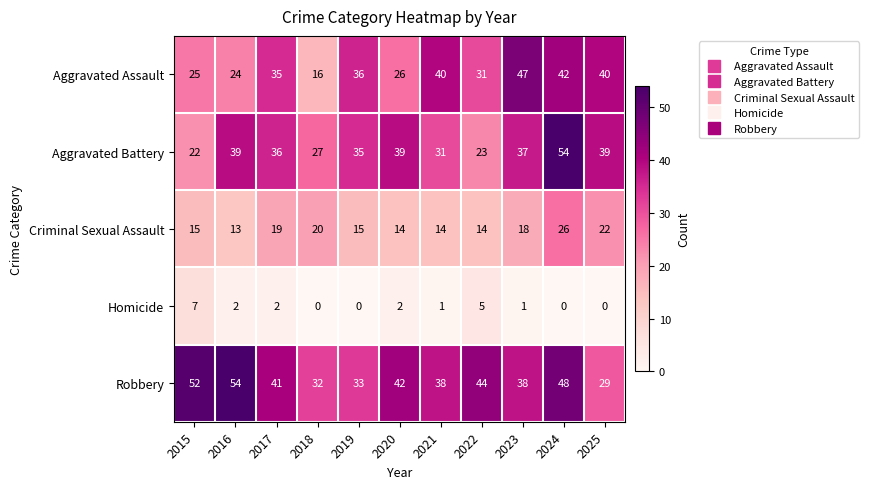

How many distinct data groups are displayed?

5